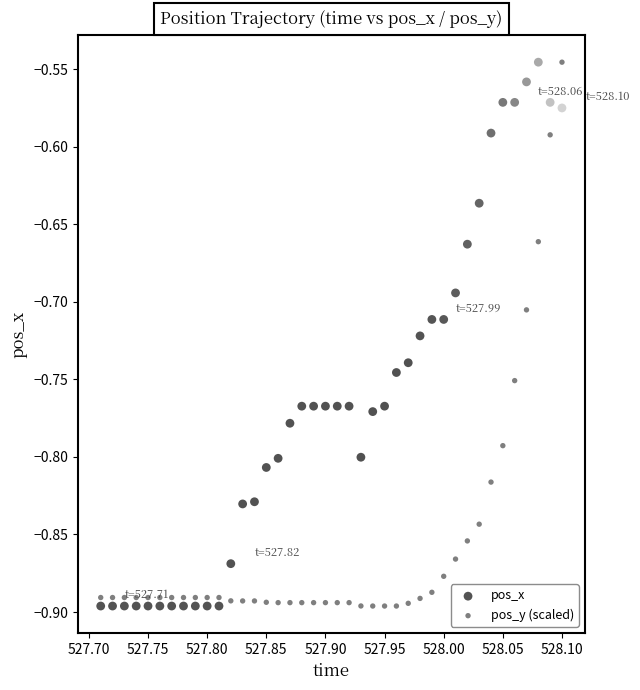

What is the X range (max minus min) for the scatter plot?

0.4